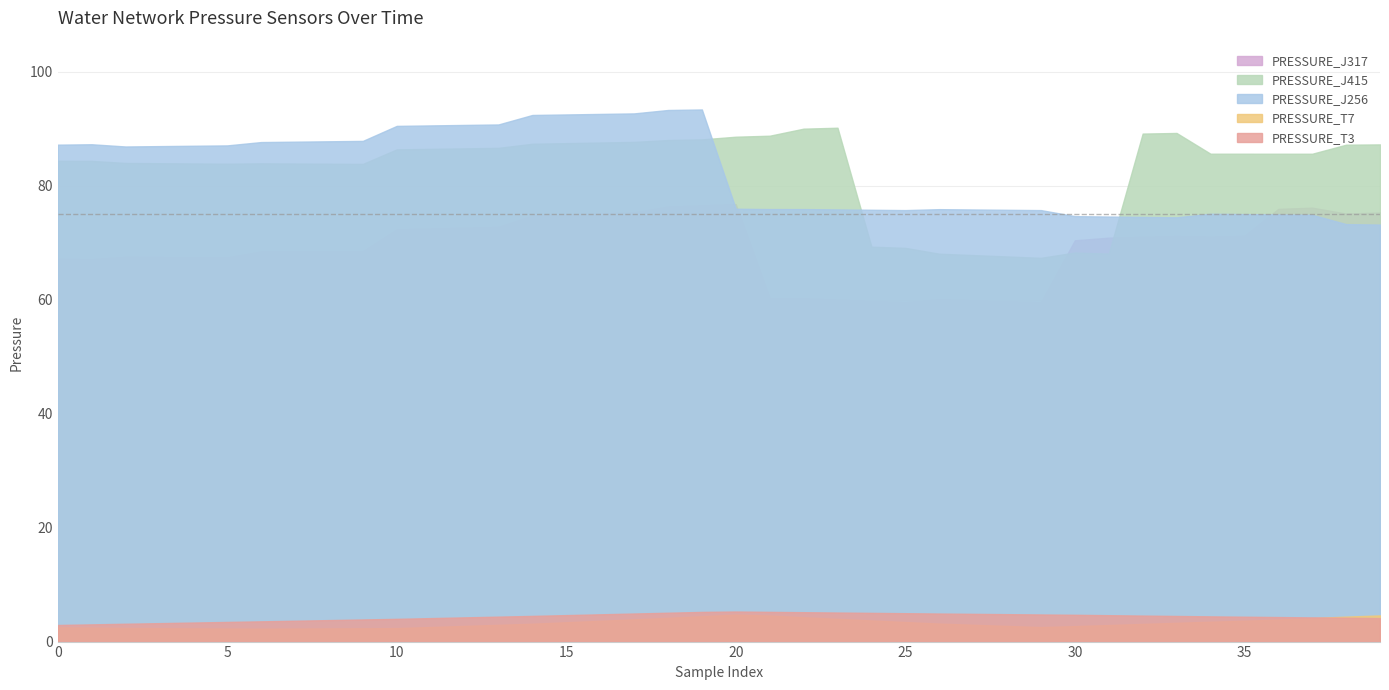

What is the greatest value displayed?

93.4